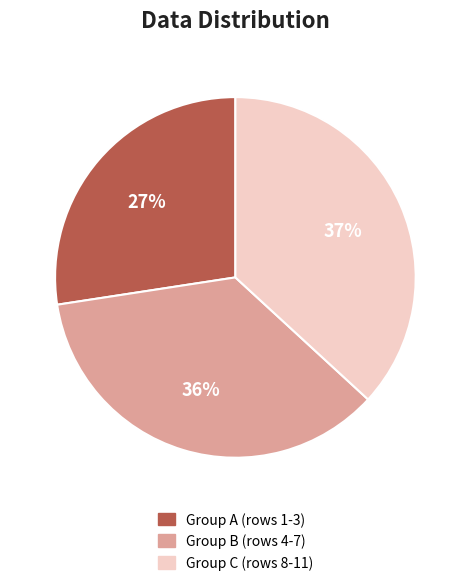

Which has a higher value, Group B (rows 4-7) or Group A (rows 1-3)?

Group B (rows 4-7)